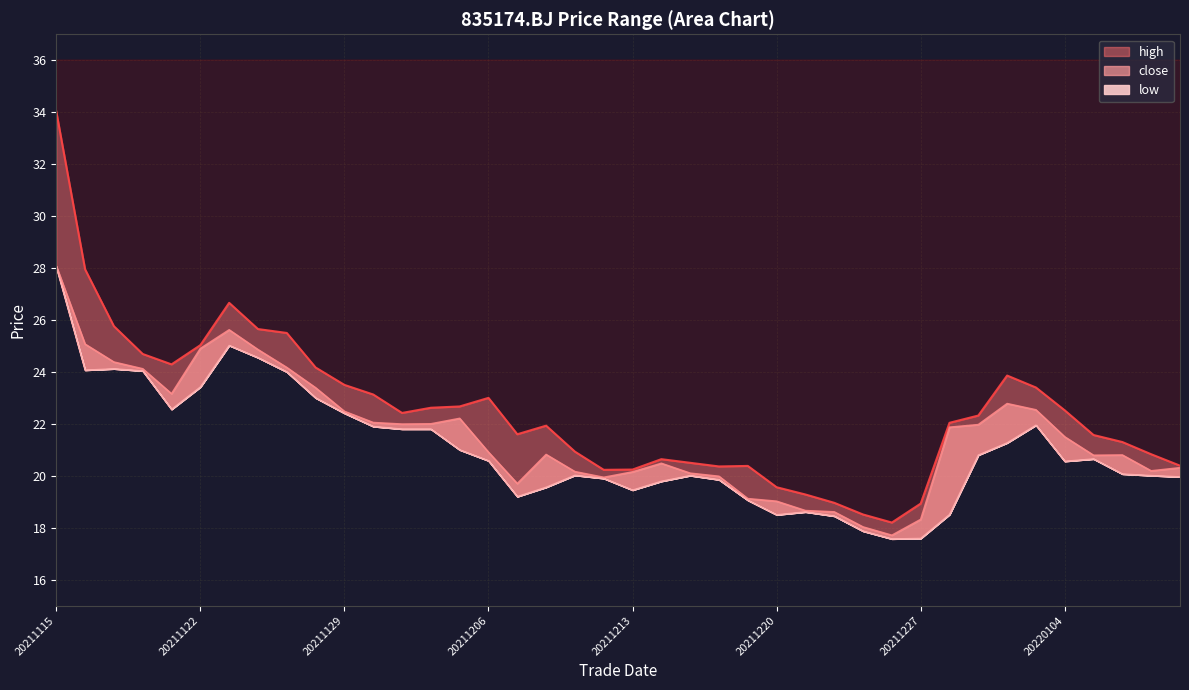

Reading left to right, what are all the values shown in this chart?

close: 20211115=28.1	20211116=25.1	20211117=24.4	20211118=24.1	20211119=23.2	20211122=24.9	20211123=25.6	20211124=24.9	20211125=24.2	20211126=23.4	20211129=22.5	20211130=22.1	20211201=22.0	20211202=22.0	20211203=22.2	20211206=20.9	20211207=19.7	20211208=20.8	20211209=20.2	20211210=19.9	20211213=20.1	20211214=20.5	20211215=20.1	20211216=20.0	20211217=19.1	20211220=19.0	20211221=18.7	20211222=18.6	20211223=18.0	20211224=17.7	20211227=18.3	20211228=21.9	20211229=22.0	20211230=22.8	20211231=22.5	20220104=21.5	20220105=20.8	20220106=20.8	20220107=20.2	20220110=20.3
high: 20211115=34.0	20211116=27.9	20211117=25.8	20211118=24.7	20211119=24.3	20211122=25.0	20211123=26.7	20211124=25.6	20211125=25.5	20211126=24.2	20211129=23.5	20211130=23.1	20211201=22.4	20211202=22.6	20211203=22.7	20211206=23.0	20211207=21.6	20211208=21.9	20211209=20.9	20211210=20.2	20211213=20.2	20211214=20.6	20211215=20.5	20211216=20.4	20211217=20.4	20211220=19.6	20211221=19.3	20211222=19.0	20211223=18.5	20211224=18.2	20211227=18.9	20211228=22.0	20211229=22.3	20211230=23.9	20211231=23.4	20220104=22.5	20220105=21.6	20220106=21.3	20220107=20.8	20220110=20.4
low: 20211115=28.1	20211116=24.1	20211117=24.1	20211118=24.0	20211119=22.6	20211122=23.4	20211123=25.0	20211124=24.6	20211125=24.0	20211126=23.0	20211129=22.4	20211130=21.9	20211201=21.8	20211202=21.8	20211203=21.0	20211206=20.6	20211207=19.2	20211208=19.6	20211209=20.0	20211210=19.9	20211213=19.4	20211214=19.8	20211215=20.0	20211216=19.9	20211217=19.1	20211220=18.5	20211221=18.6	20211222=18.4	20211223=17.9	20211224=17.6	20211227=17.6	20211228=18.5	20211229=20.8	20211230=21.3	20211231=21.9	20220104=20.6	20220105=20.6	20220106=20.1	20220107=20.0	20220110=20.0